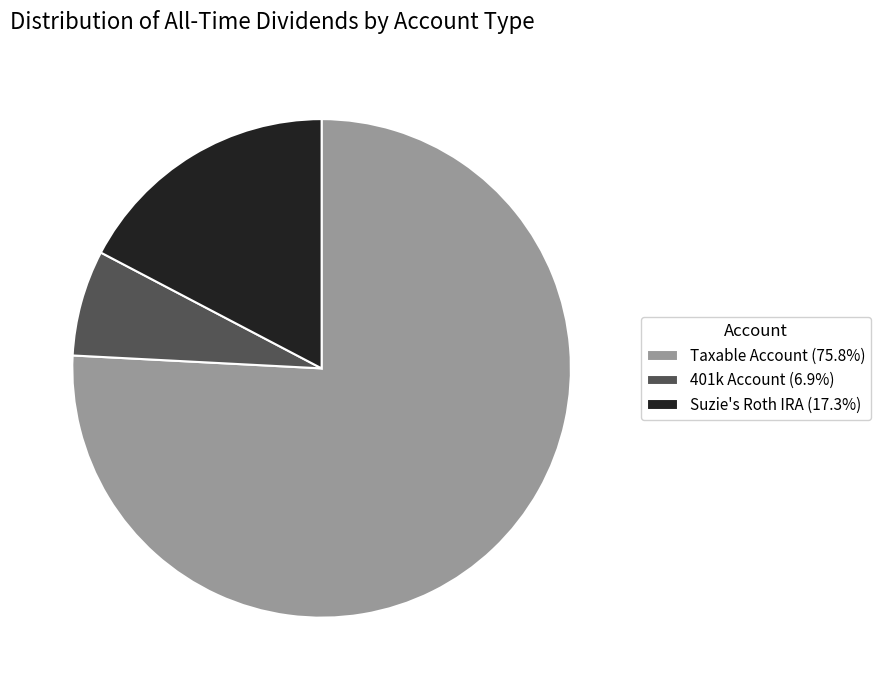

Is the sum of 401k Account (6.9%) and Suzie's Roth IRA (17.3%) greater than half?

No